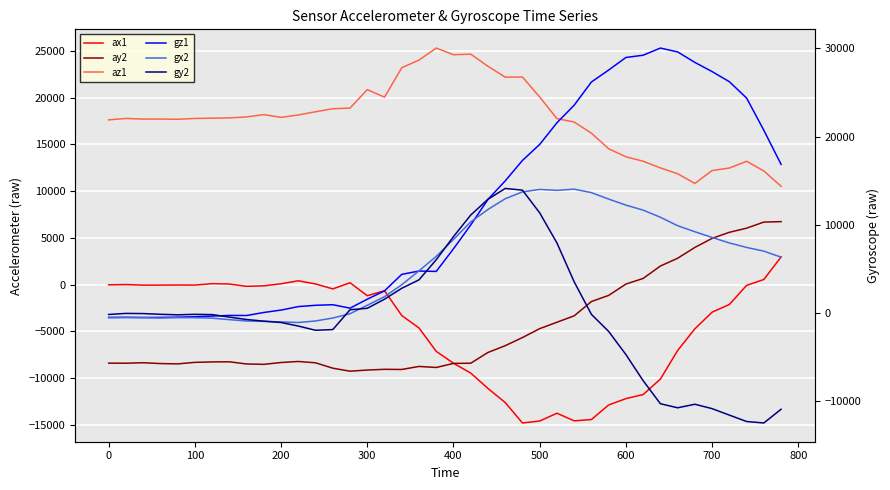

Reading left to right, extract all data points from this chart.

ax1: -24	4	-56	-56	-44	-52	100	60	-184	-132	88	408	68	-460	196	-1192	-660	-3312	-4644	-7148	-8416	-9472	-11116	-12624	-14812	-14604	-13768	-14584	-14444	-12884	-12204	-11768	-10112	-7056	-4732	-2952	-2128	-84	548	2960
ay2: -8408	-8416	-8364	-8452	-8488	-8324	-8276	-8264	-8496	-8536	-8340	-8228	-8372	-8948	-9268	-9144	-9068	-9084	-8760	-8872	-8436	-8416	-7264	-6540	-5668	-4716	-4028	-3344	-1812	-1156	56	660	1988	2820	3980	4948	5596	6040	6692	6740
az1: 17632	17784	17716	17720	17696	17784	17812	17840	17948	18196	17900	18156	18500	18824	18892	20868	20064	23212	24032	25316	24604	24664	23368	22204	22220	20076	17768	17400	16208	14536	13684	13200	12492	11864	10828	12208	12476	13200	12160	10524
gz1: -502	-496	-512	-504	-478	-431	-355	-280	-290	54	327	721	868	934	543	1560	2501	4376	4752	4707	7274	9973	12872	14968	17285	19101	21557	23549	26177	27535	28956	29213	30022	29586	28398	27357	26212	24359	20704	16843
gx2: -542	-515	-537	-571	-533	-537	-589	-758	-910	-952	-1014	-1082	-909	-574	-83	869	1848	3196	4775	6411	8328	10323	11729	12945	13724	14003	13893	14032	13638	12905	12223	11656	10846	9890	9205	8559	7934	7425	7008	6322
gy2: -171	-51	-69	-153	-210	-156	-183	-469	-743	-929	-1083	-1485	-1964	-1883	363	530	1562	2796	3754	6034	8655	11097	12887	14112	13919	11346	7931	3527	-160	-2096	-4716	-7676	-10287	-10748	-10347	-10846	-11579	-12303	-12470	-10913